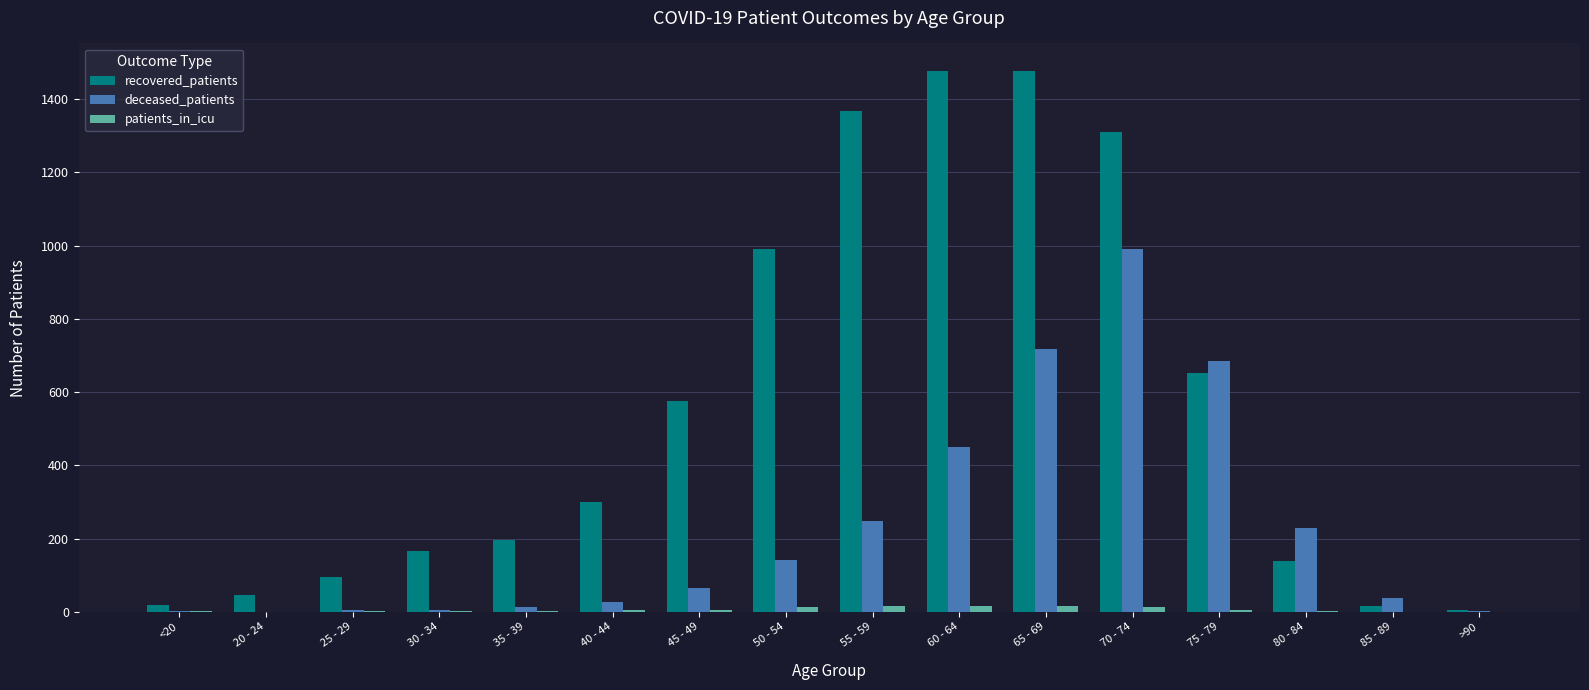

The value of recovered_patients at 70 - 74 is 1765. True or false?

False